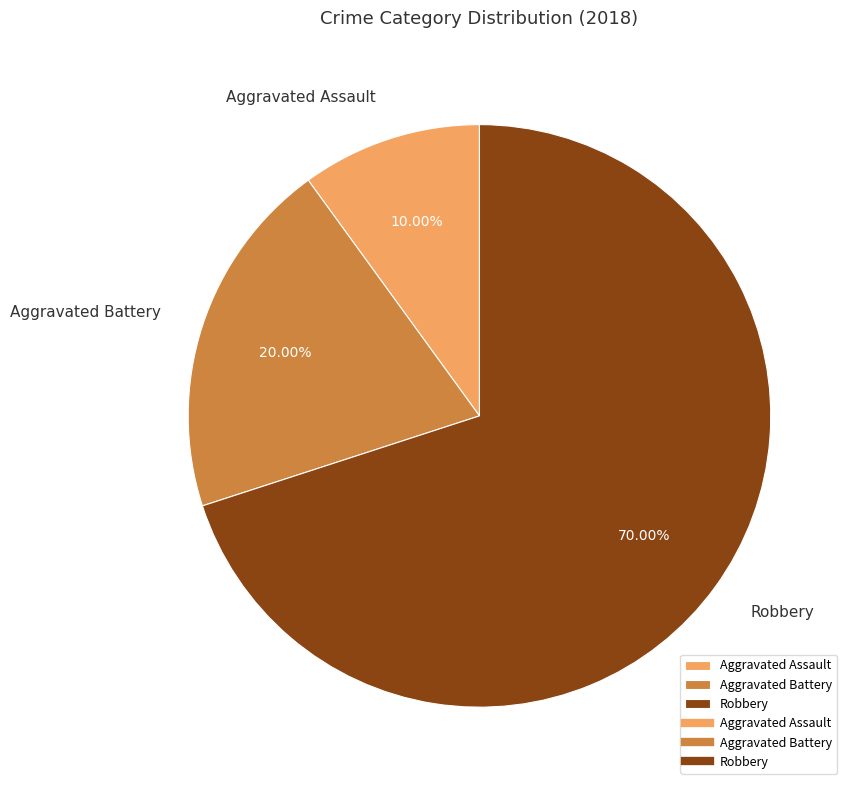

Is there a majority slice in this chart?

Yes